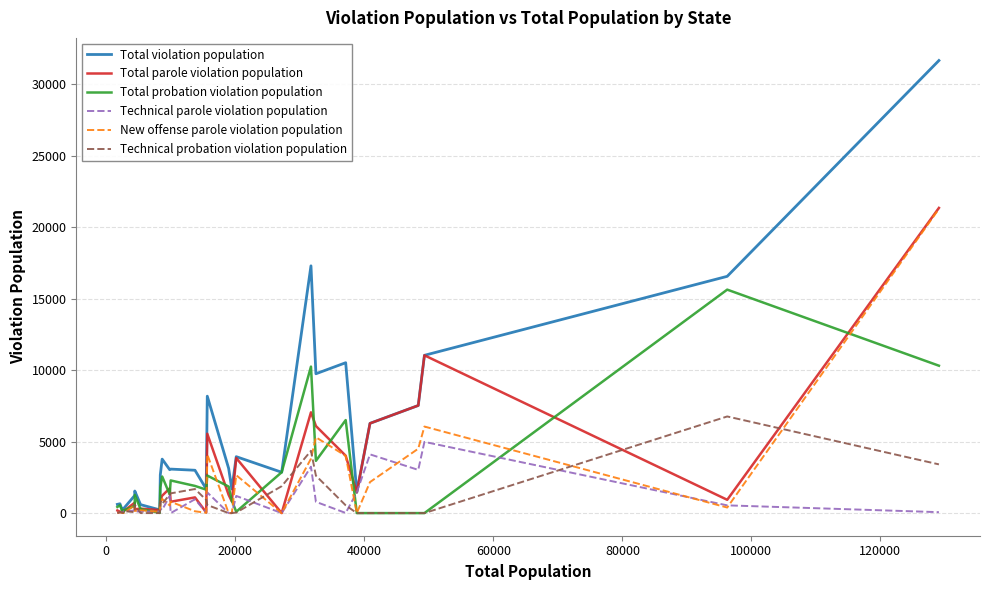

What is the maximum value for Total violation population?

31651